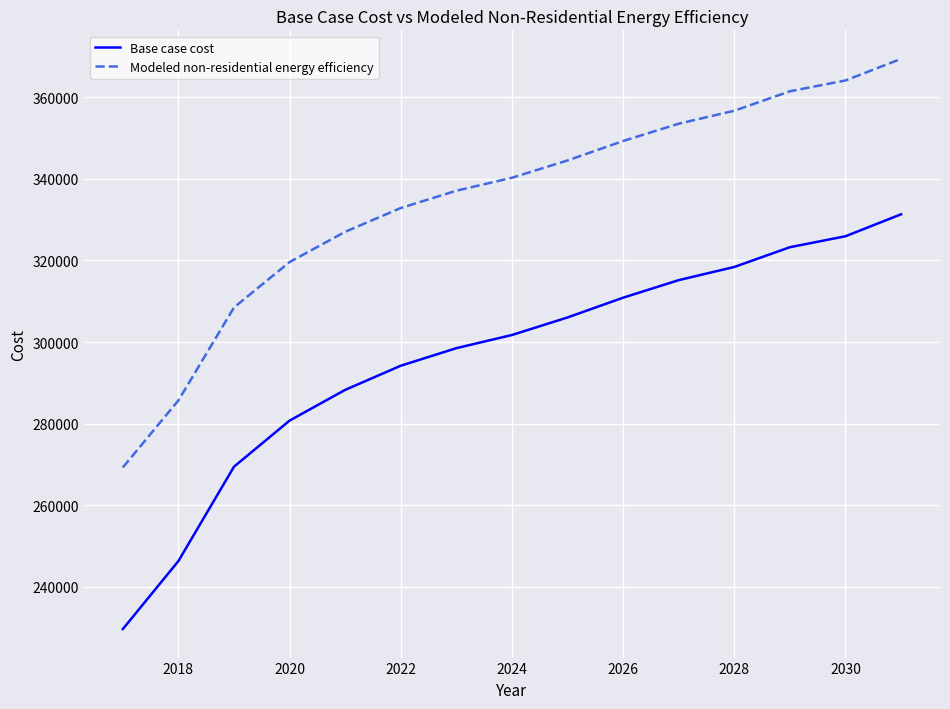

List the series in order of their peak value, lowest first.

Base case cost, Modeled non-residential energy efficiency